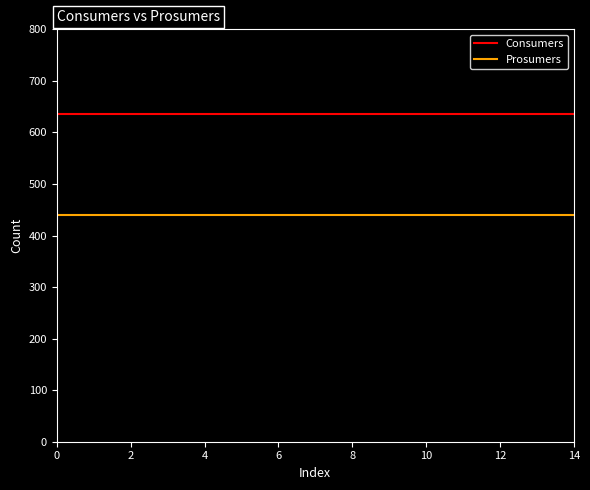

Rank the series by their maximum value, from lowest to highest.

Prosumers, Consumers